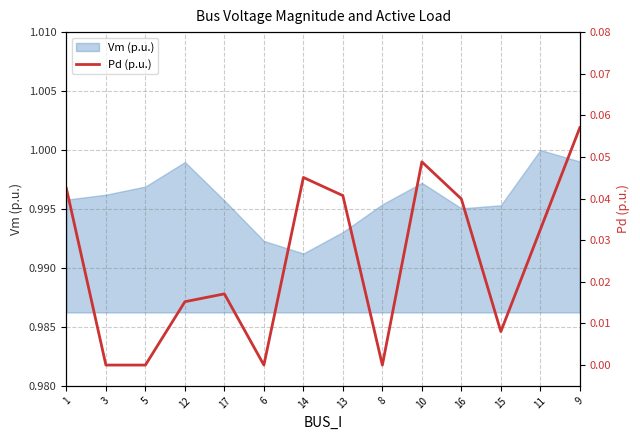

True or false: the data has more than 2 interior local peaks.

True